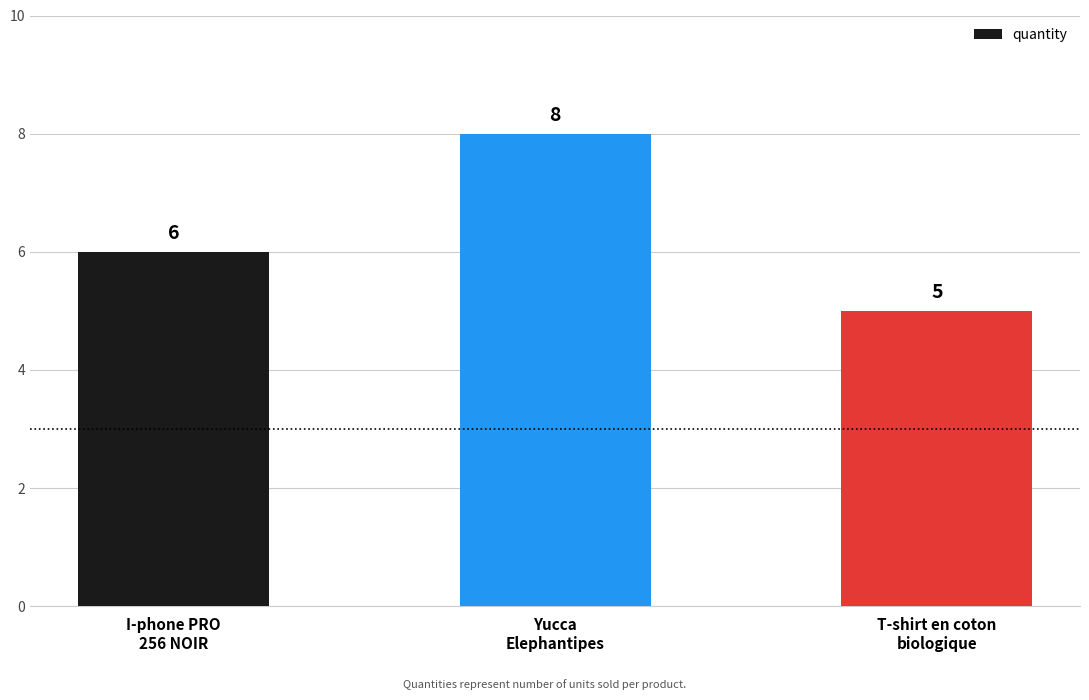

How many data points are less than 6?

1